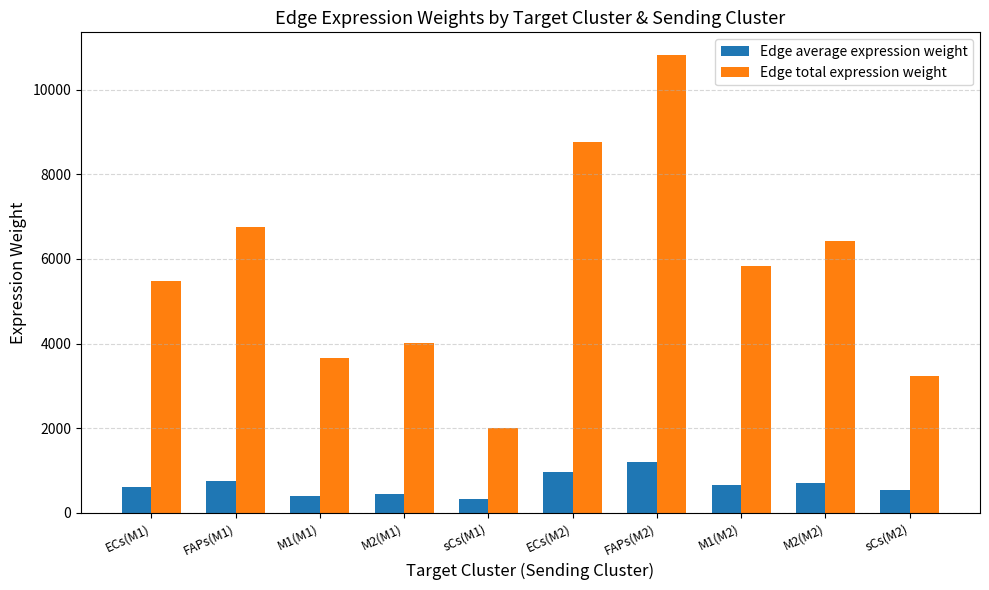

What is the minimum value for Edge total expression weight?

2018.1